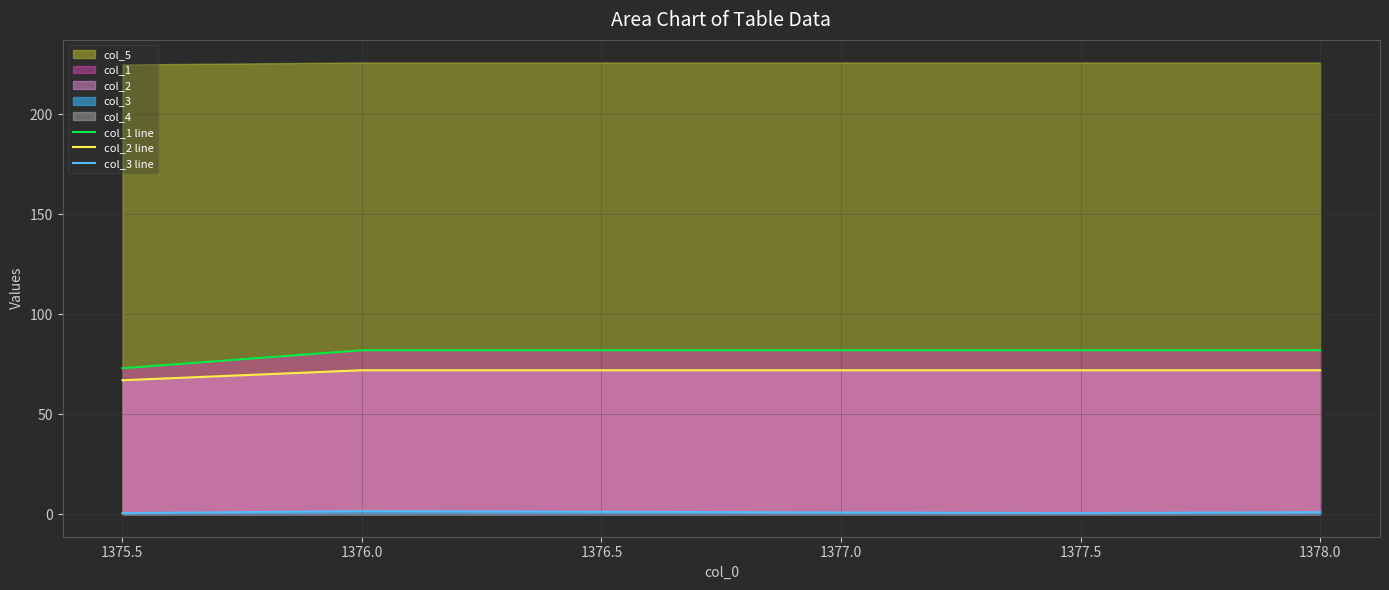

True or false: col_2 line and col_1 line cross at least once.

False